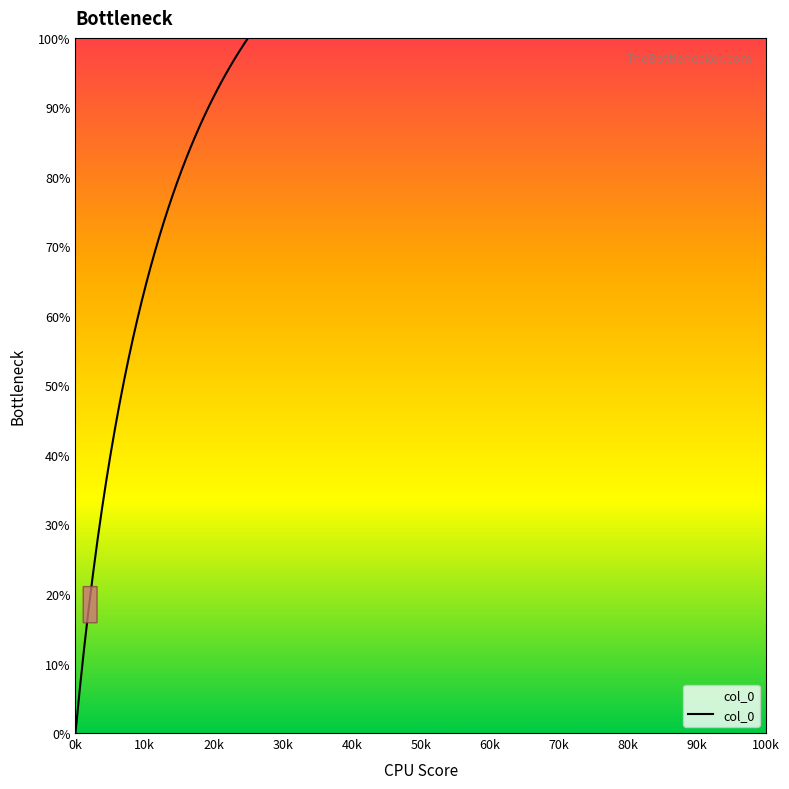

What is the greatest value displayed?

100.0